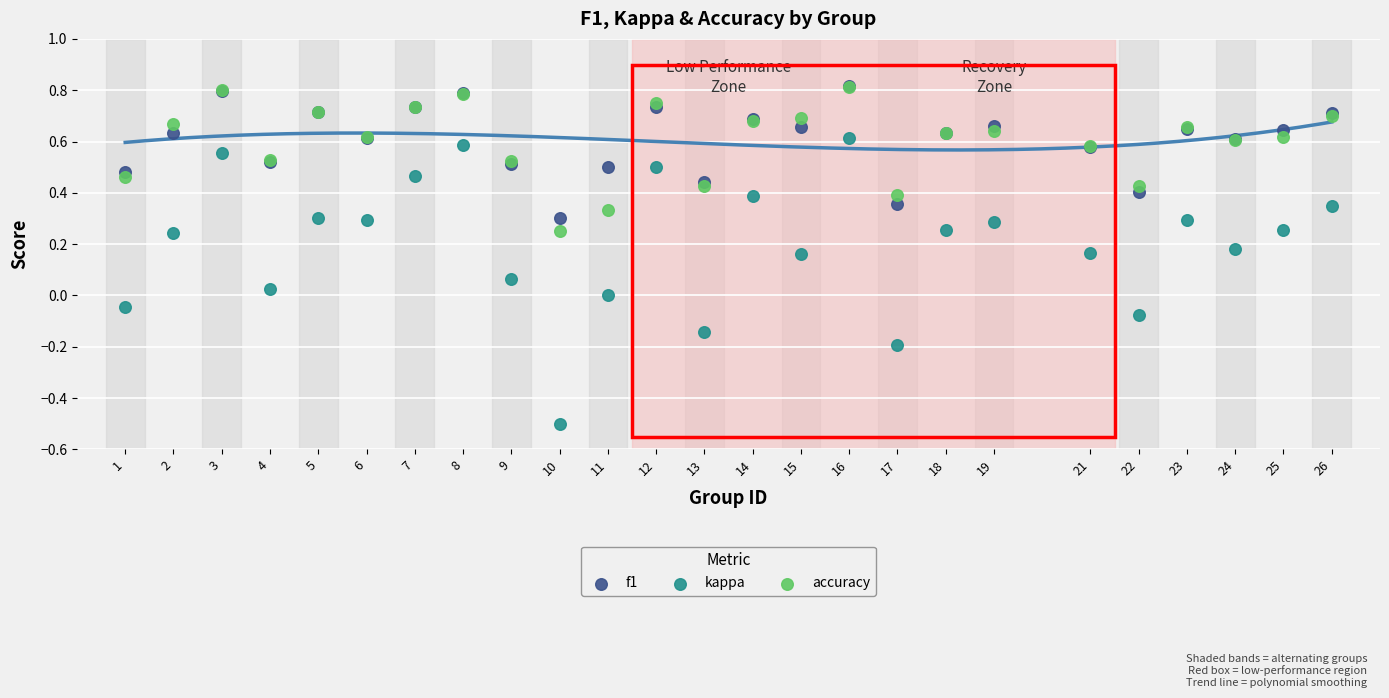

Which series contains the lowest Y value?

kappa